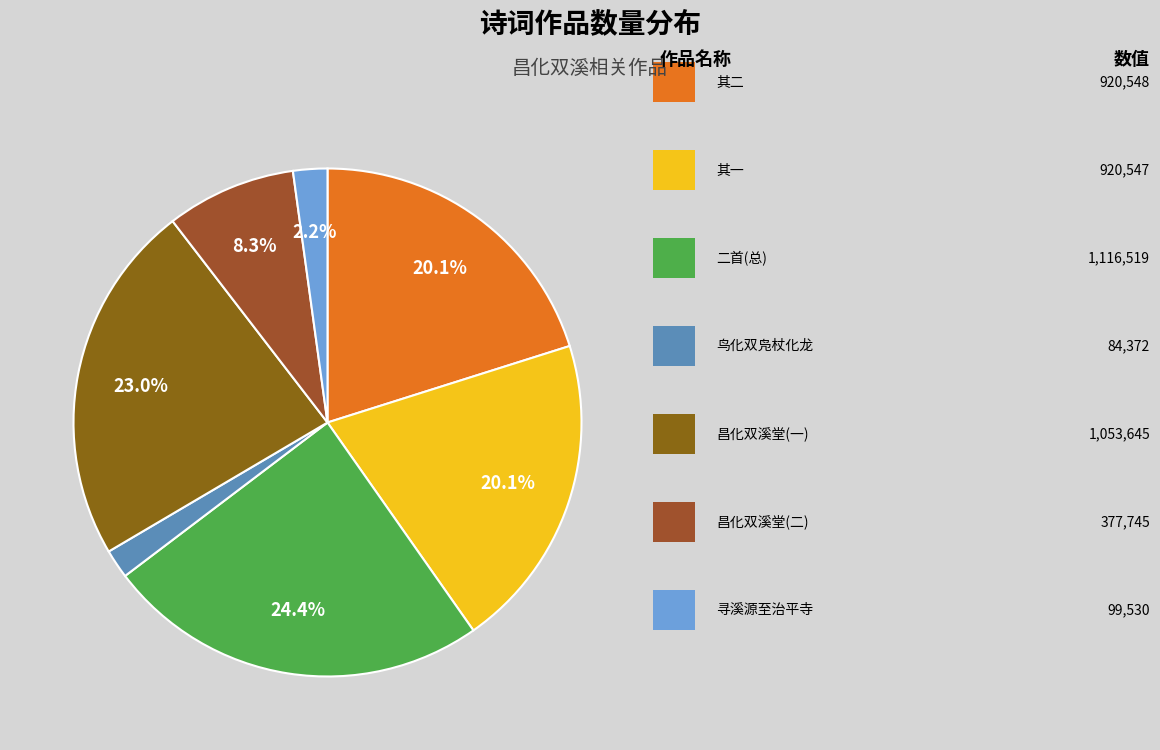

Rank the categories by value from highest to lowest.

自昌化双溪馆下步寻溪源，至治平寺，二首, 昌化双溪堂呈府签判赵德茂宣德, 自昌化双溪馆下步寻溪源，至治平寺，二首 其二, 自昌化双溪馆下步寻溪源，至治平寺，二首 其一, 昌化双溪堂呈府签判赵德茂宣德, 自昌化双溪馆下步寻溪源至治平寺, 道室杂咏·鸟化双凫杖化龙